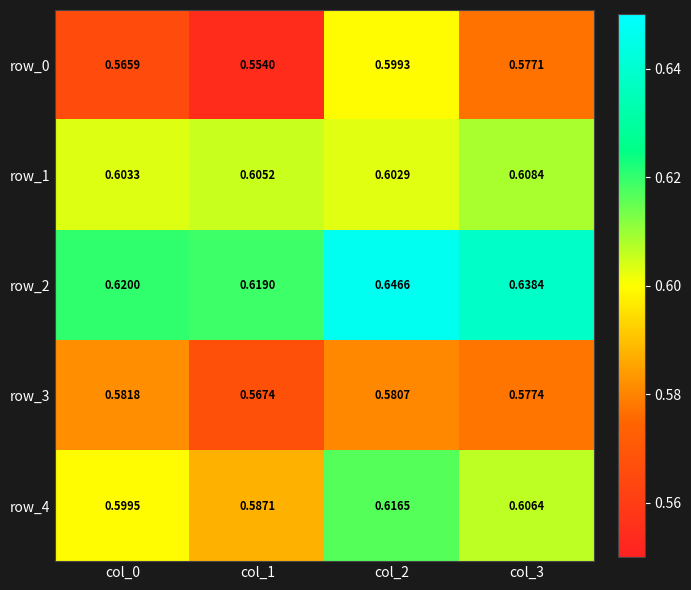

What is the smallest value displayed?

0.6